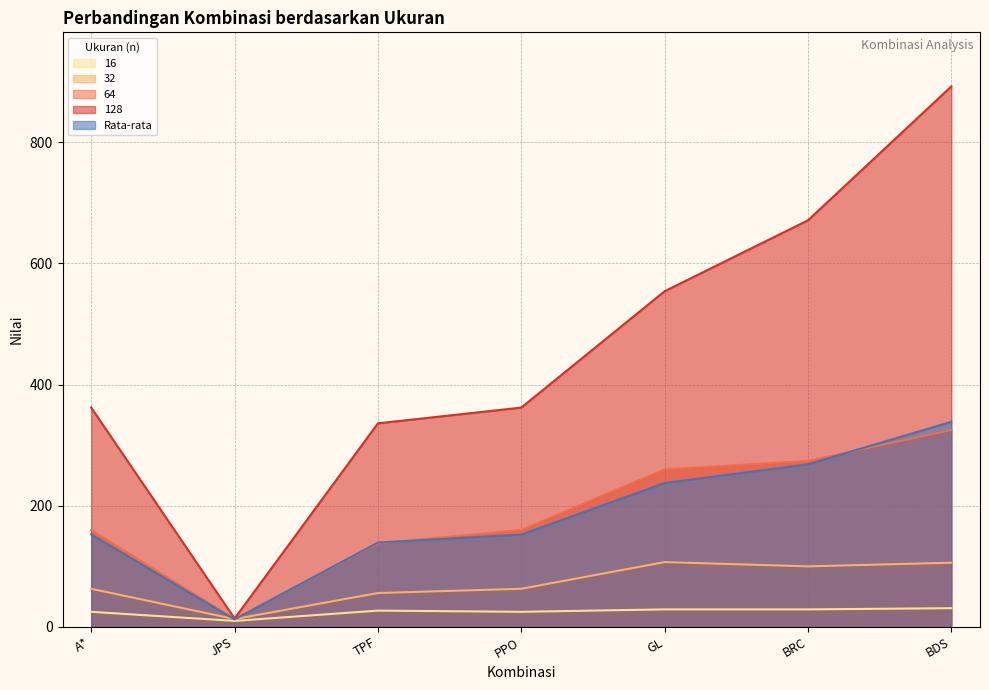

What is the average value of the 128 series?

455.9